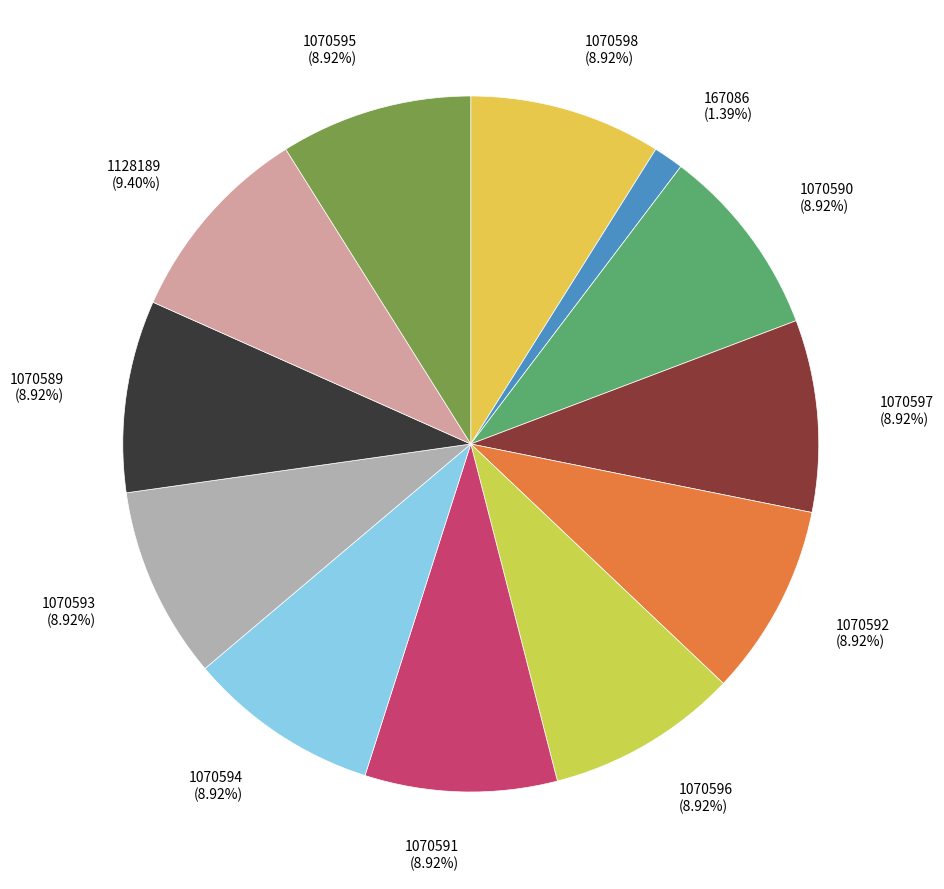

How many slices are in this pie chart?

12